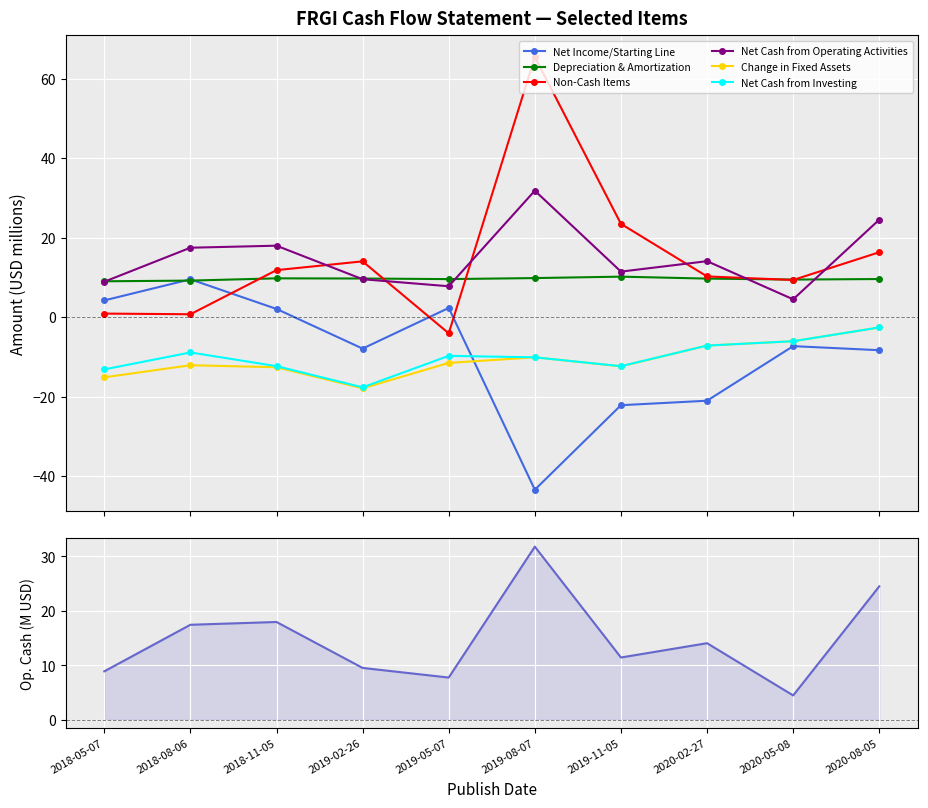

The value of Change in Fixed Assets at 2020-08-05 is -2.6. True or false?

True